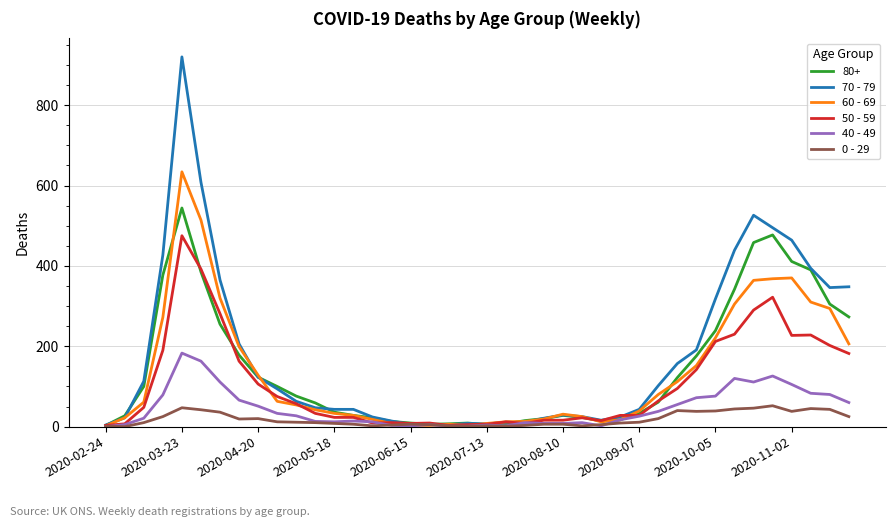

List the series in order of their peak value, highest first.

70 - 79, 60 - 69, 80+, 50 - 59, 40 - 49, 0 - 29